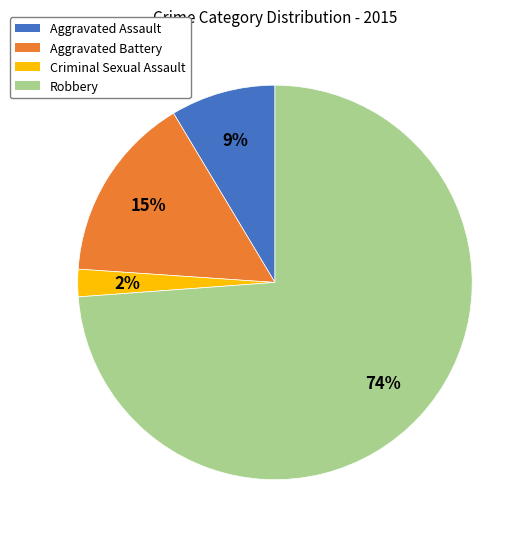

Is the sum of Aggravated Assault and Criminal Sexual Assault greater than half?

No